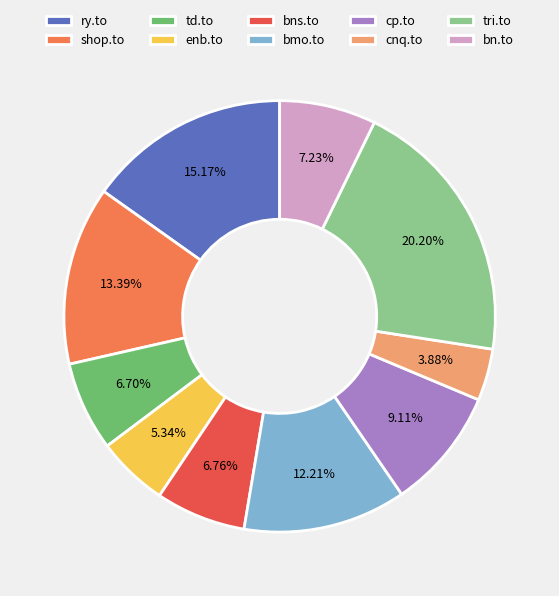

Which has a higher value, tri.to or cnq.to?

tri.to